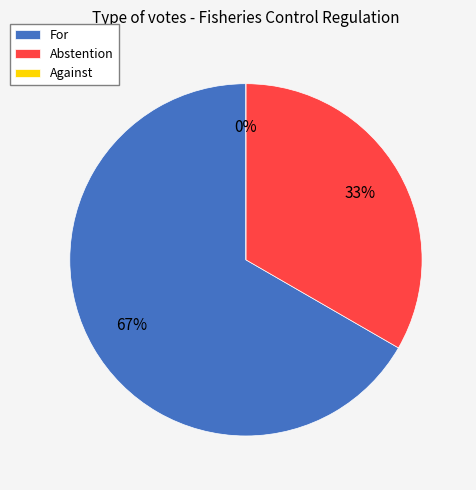

The For slice represents 67% of the pie. True or false?

True